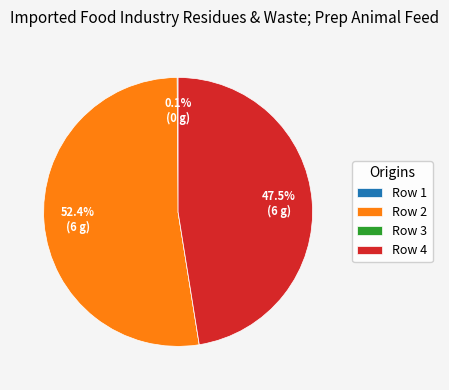

Which slice is the largest?

Row 2